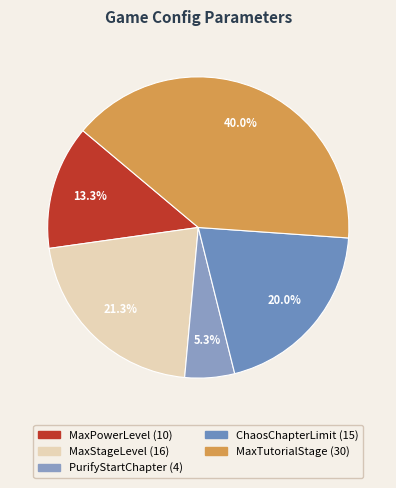

What percentage is the ChaosChapterLimit slice, to the nearest percent?

20%